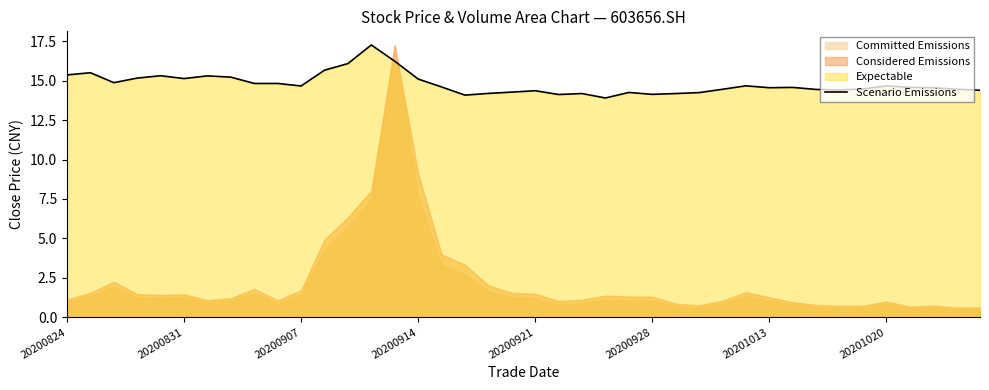

The value of Scenario Emissions at 20200831 is 10.1. True or false?

False